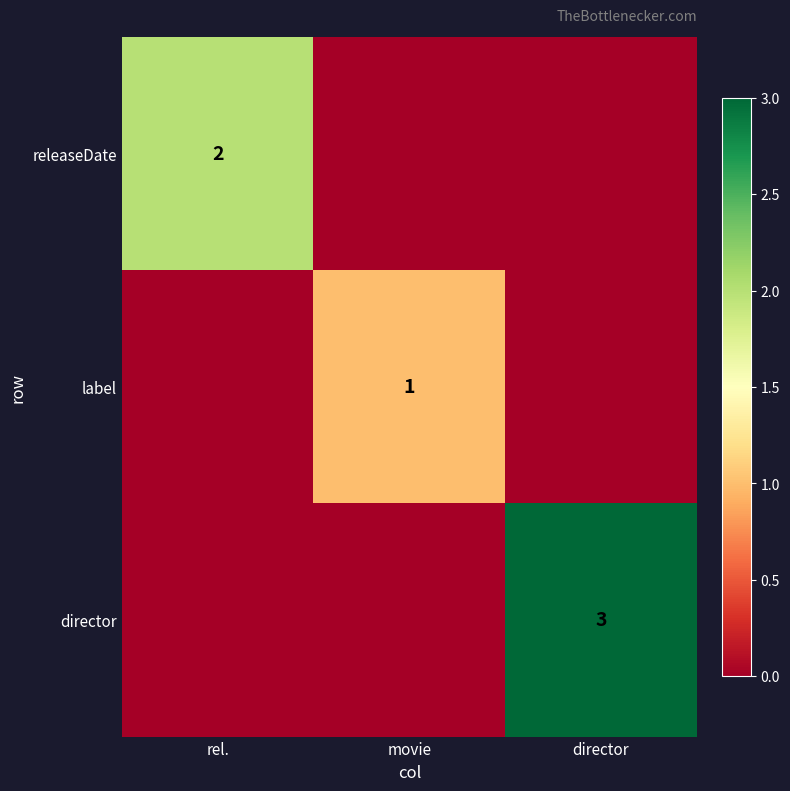

The value of director at director is 3. True or false?

True